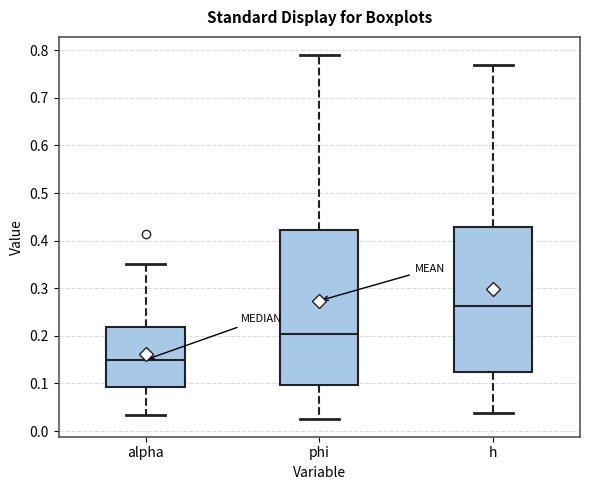

Which box has the lowest median line?

alpha